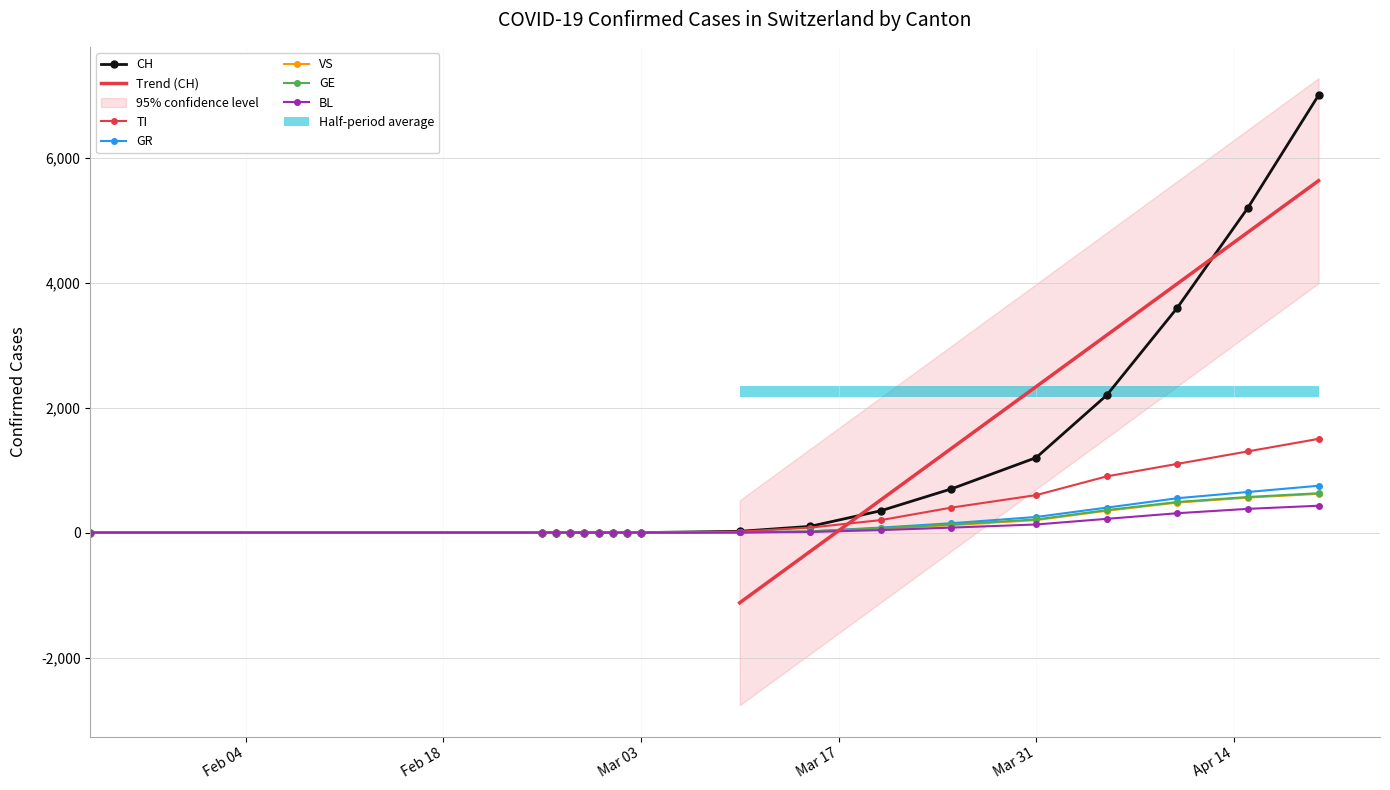

Where does the TI series first go above 15?

2020-03-15